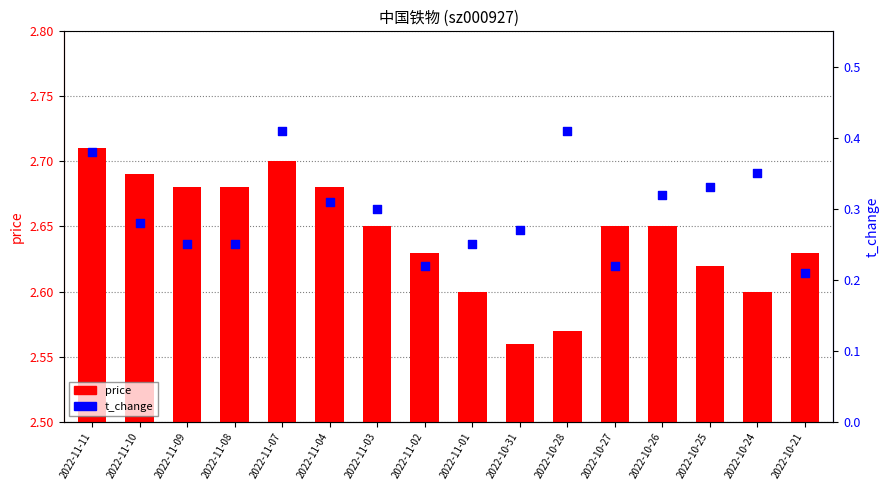

Which series contains the lowest Y value?

price